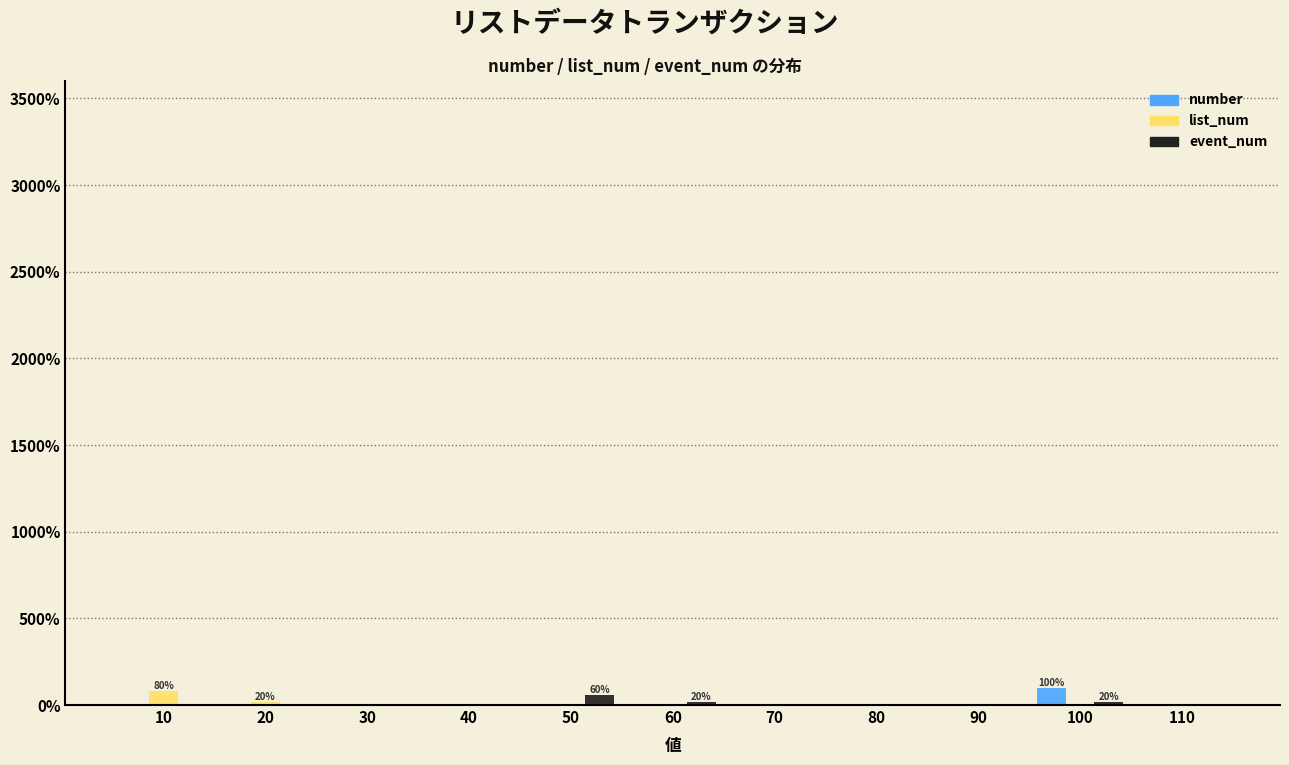

In the number series, which range on the x-axis has the tallest bar?

95 to 105